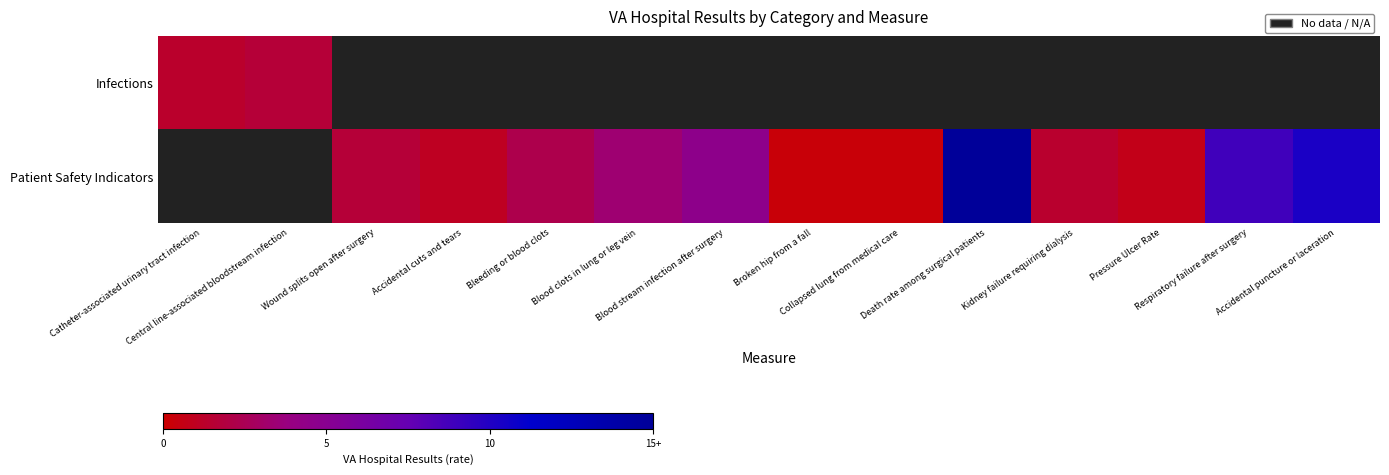

What is the smallest value displayed?

0.3